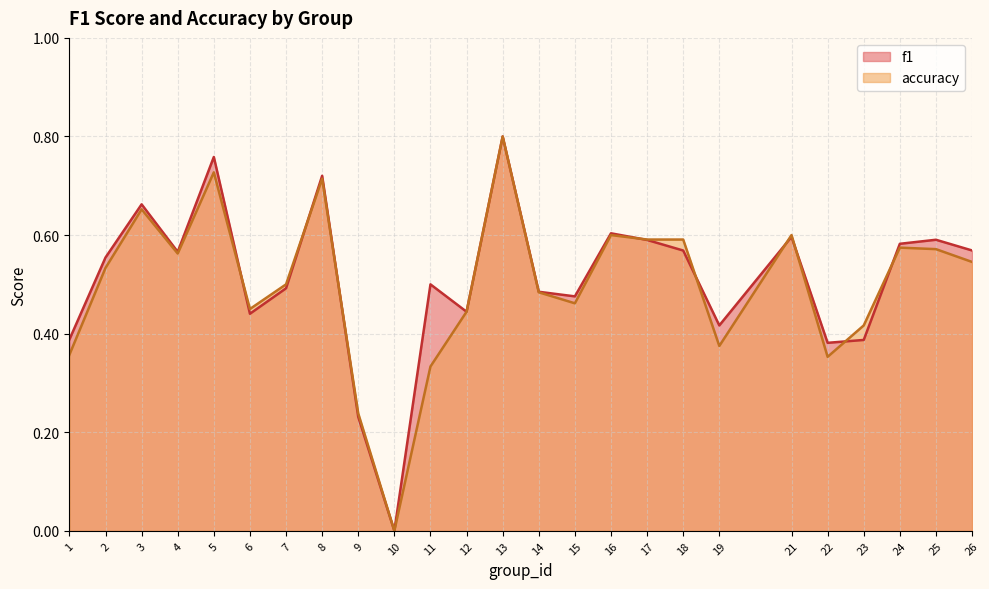

Reading right to left, transcribe all the data shown in this chart.

f1: 26=0.6	25=0.6	24=0.6	23=0.4	22=0.4	21=0.6	19=0.4	18=0.6	17=0.6	16=0.6	15=0.5	14=0.5	13=0.8	12=0.4	11=0.5	10=0.0	9=0.2	8=0.7	7=0.5	6=0.4	5=0.8	4=0.6	3=0.7	2=0.6	1=0.4
accuracy: 26=0.5	25=0.6	24=0.6	23=0.4	22=0.4	21=0.6	19=0.4	18=0.6	17=0.6	16=0.6	15=0.5	14=0.5	13=0.8	12=0.4	11=0.3	10=0.0	9=0.2	8=0.7	7=0.5	6=0.5	5=0.7	4=0.6	3=0.7	2=0.5	1=0.4